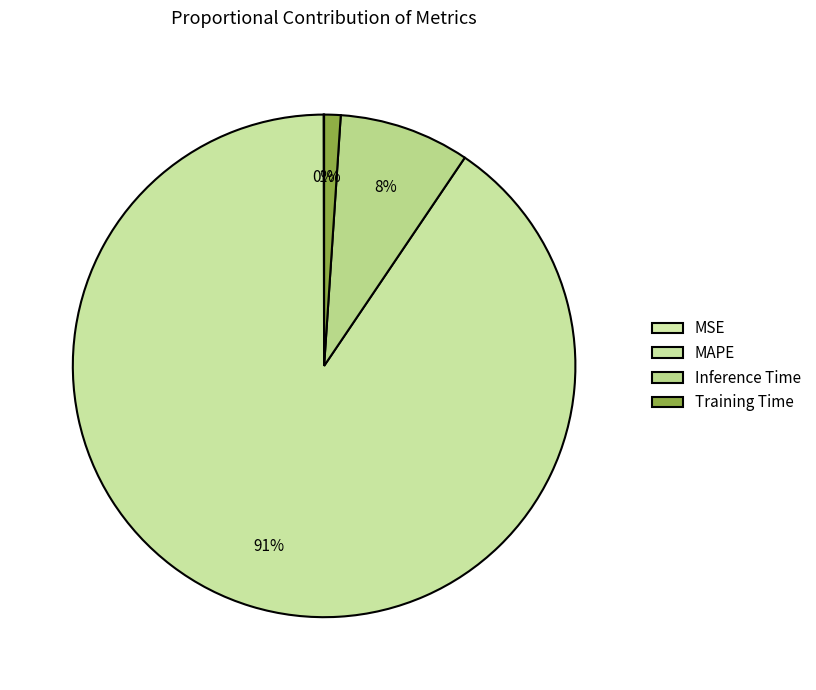

Is it true that MSE is 8% of the pie?

False